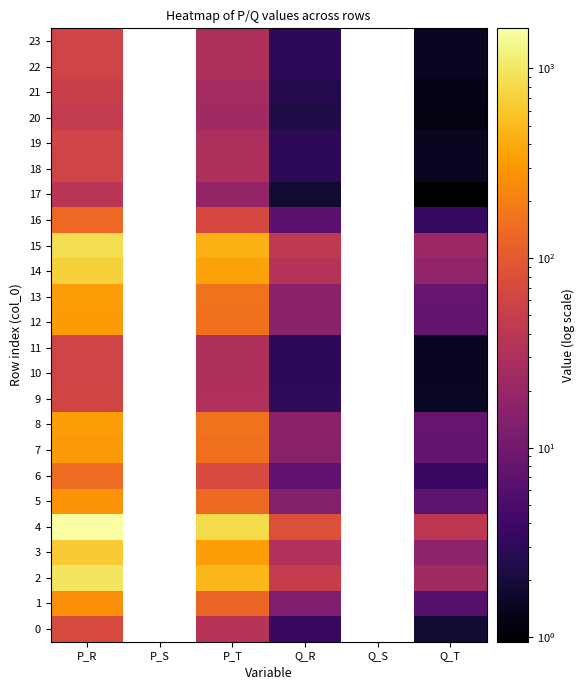

Between P_S and Q_R, which is larger?

Q_R